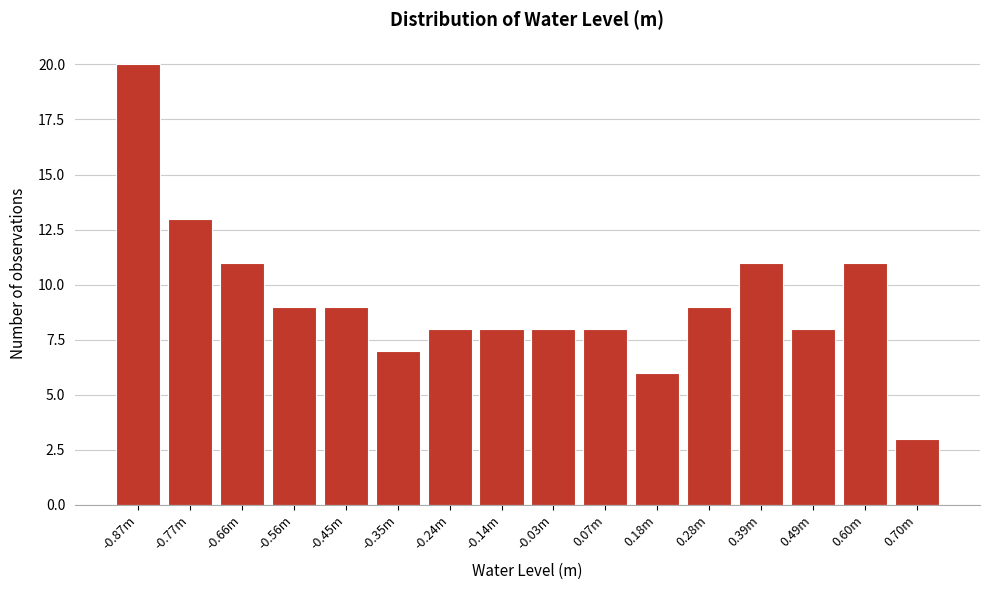

Reading right to left, transcribe all the data shown in this chart.

3	11	8	11	9	6	8	8	8	8	7	9	9	11	13	20